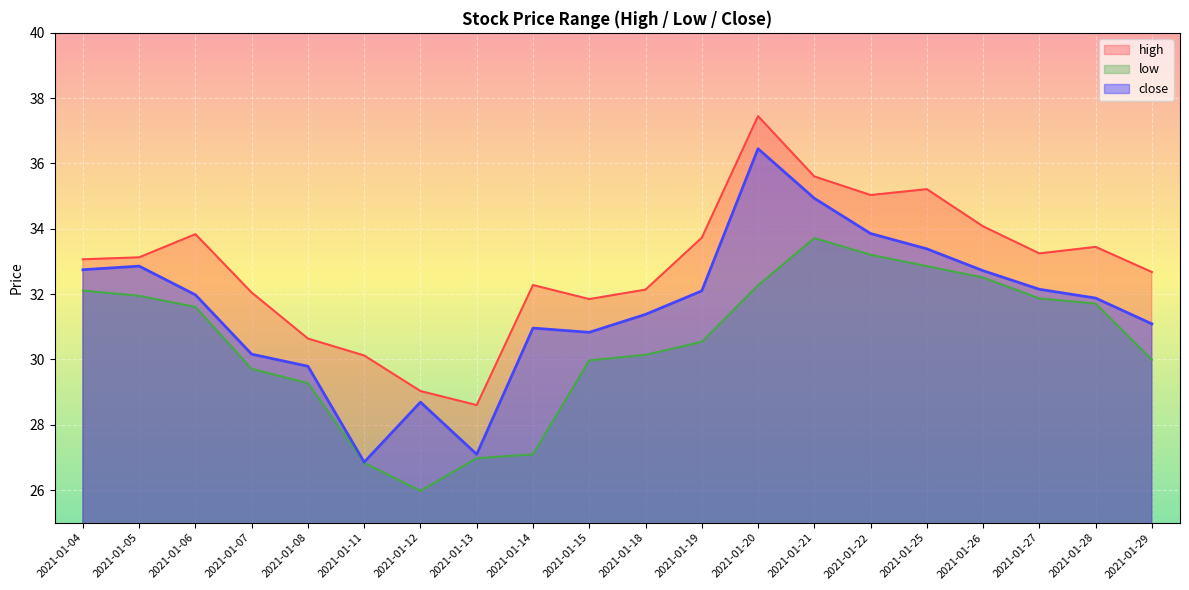

True or false: close has a value of 31.1 at 2021-01-29.

True